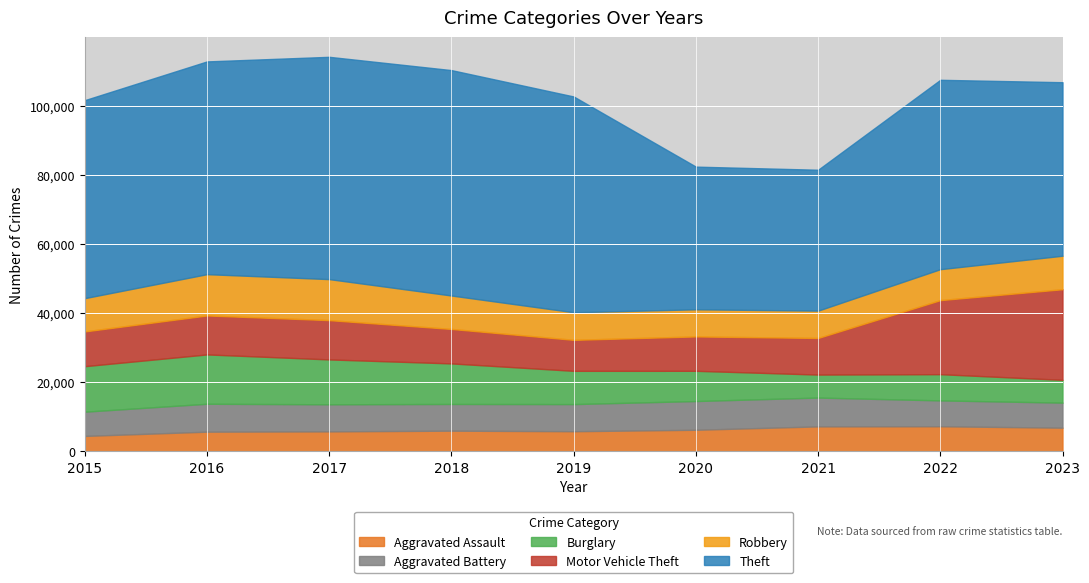

The value of Aggravated Assault at 2015 is 4480. True or false?

True